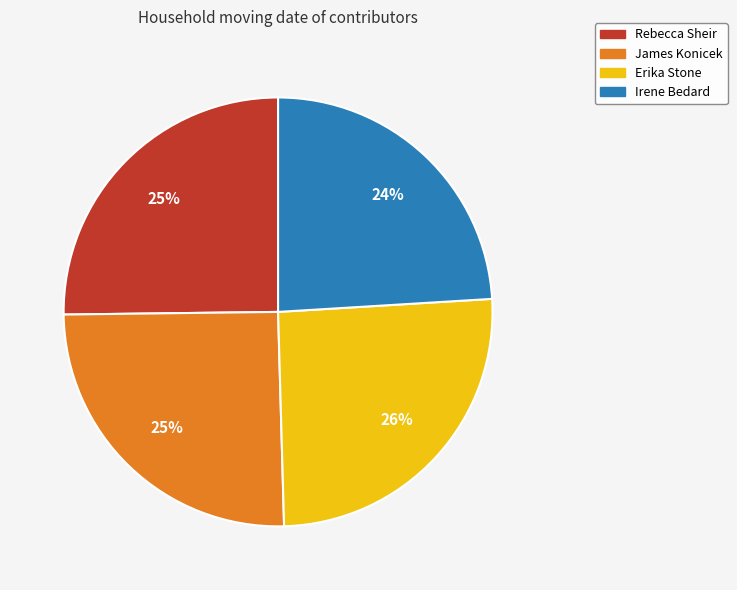

Is the sum of James Konicek and Erika Stone greater than half?

Yes